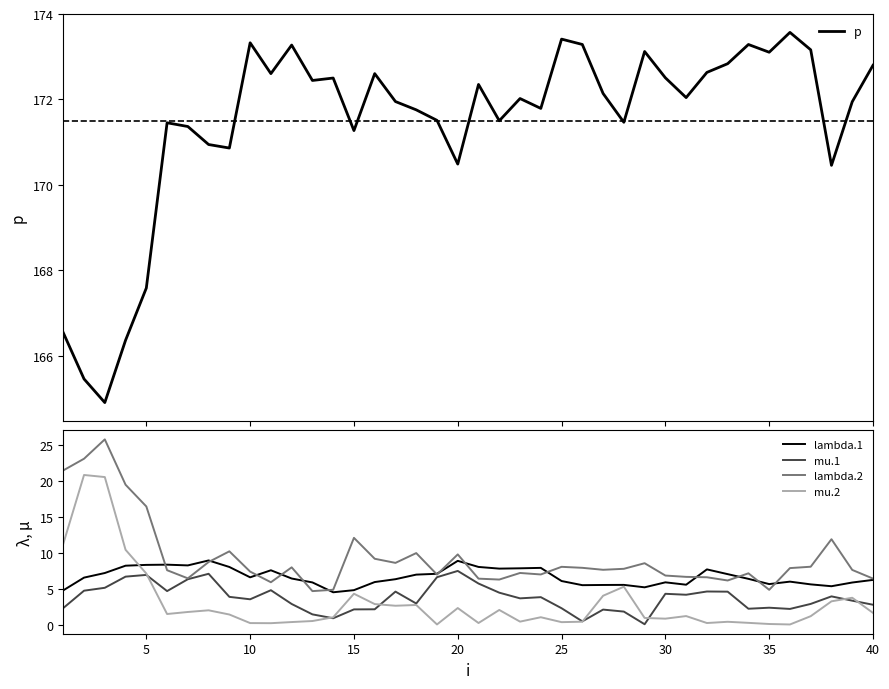

True or false: mu.2 and lambda.2 intersect in this chart.

False